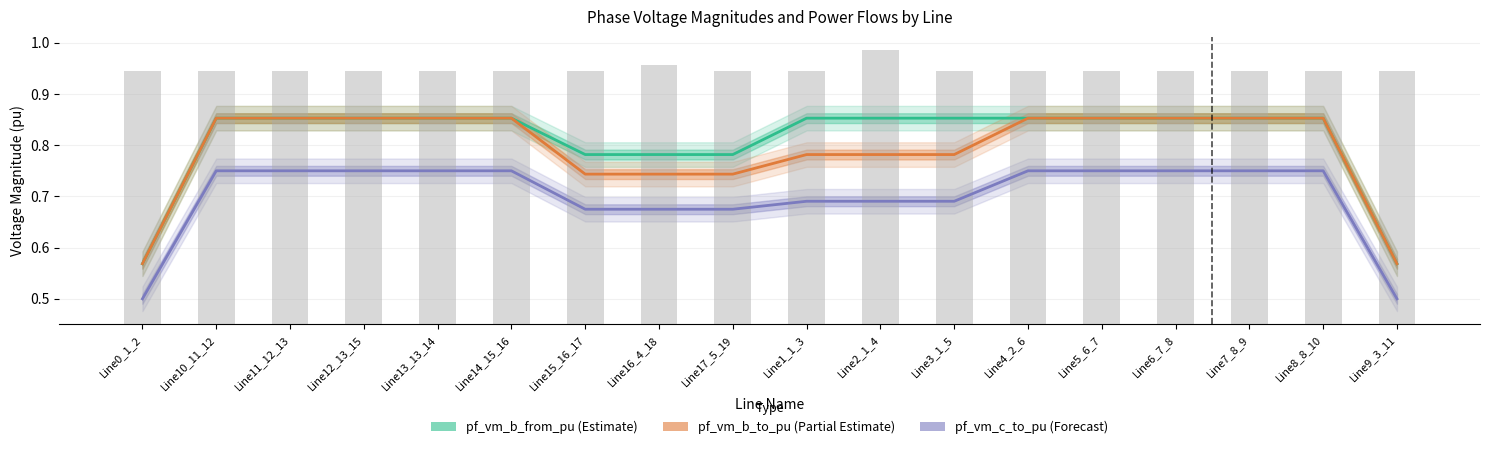

Does the chart contain stacked bars?

No